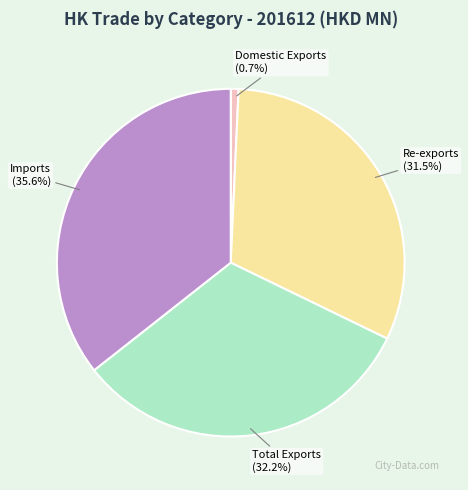

Rank the categories by value from lowest to highest.

Domestic Exports, Re-exports, Total Exports, Imports